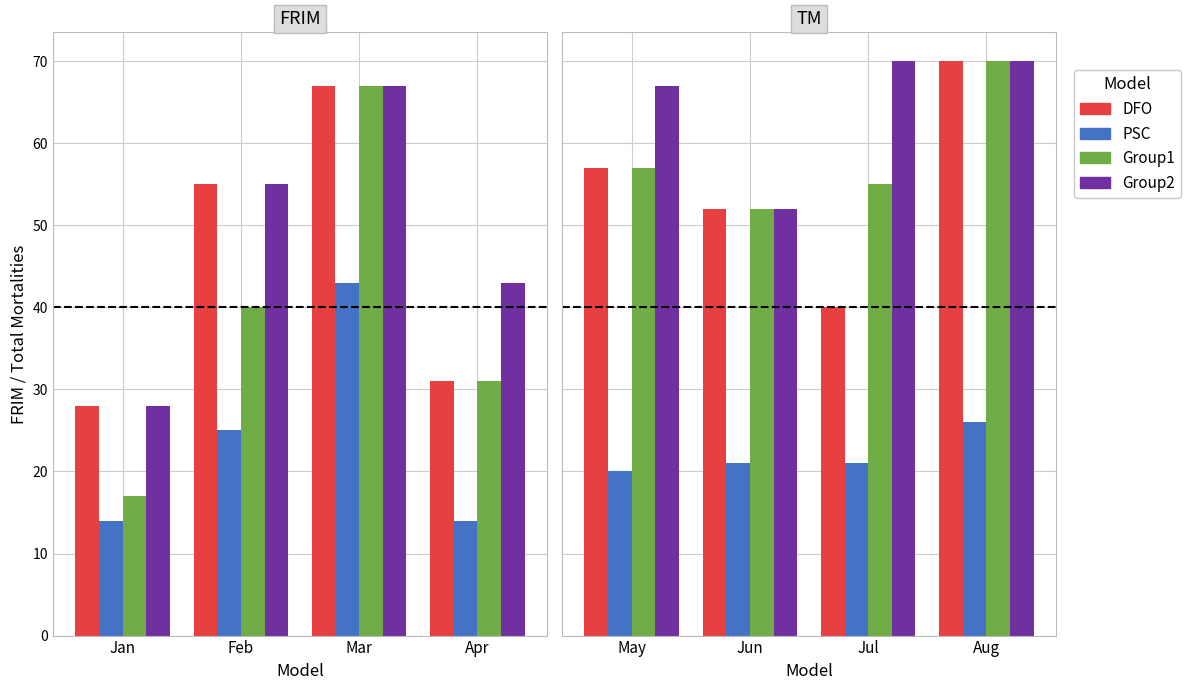

What is the greatest value displayed?

70